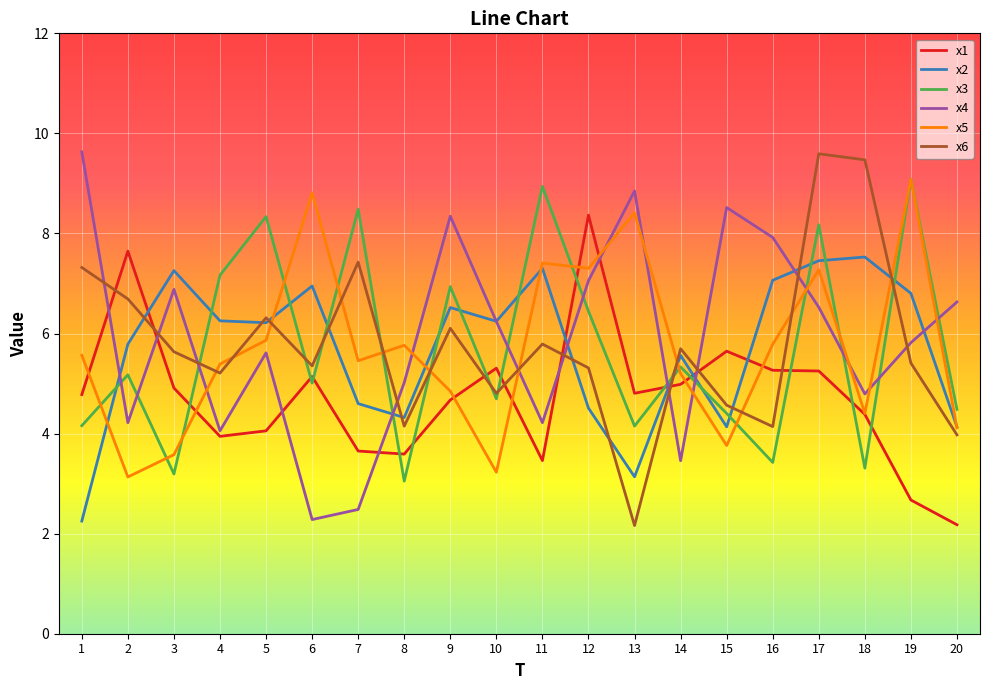

Which series has the largest total across all categories?

x4